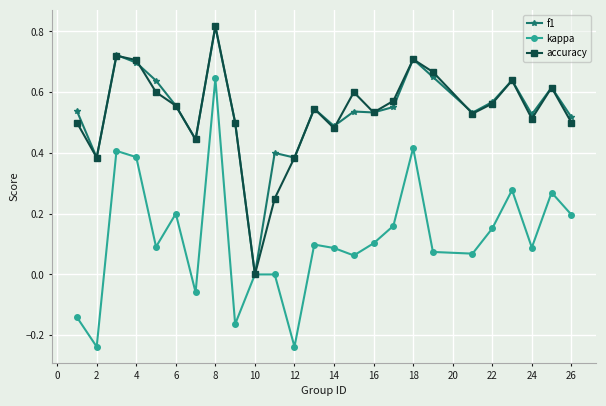

How many values in the accuracy series exceed 0?

24